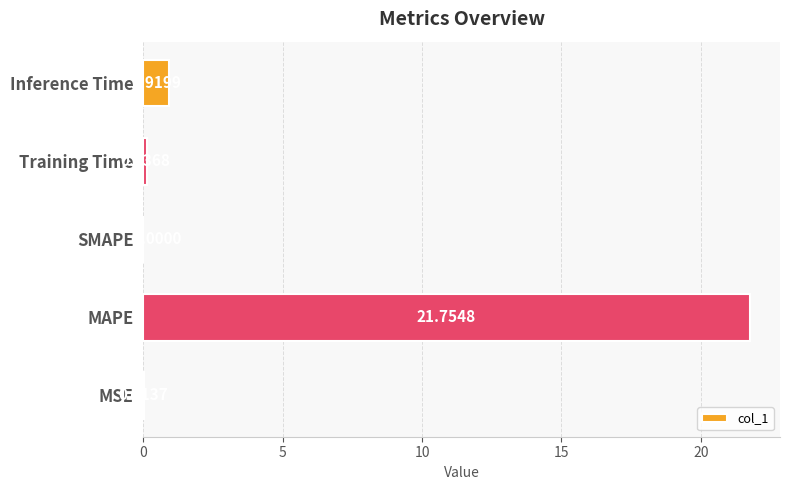

Between Inference Time and SMAPE, which is larger?

Inference Time